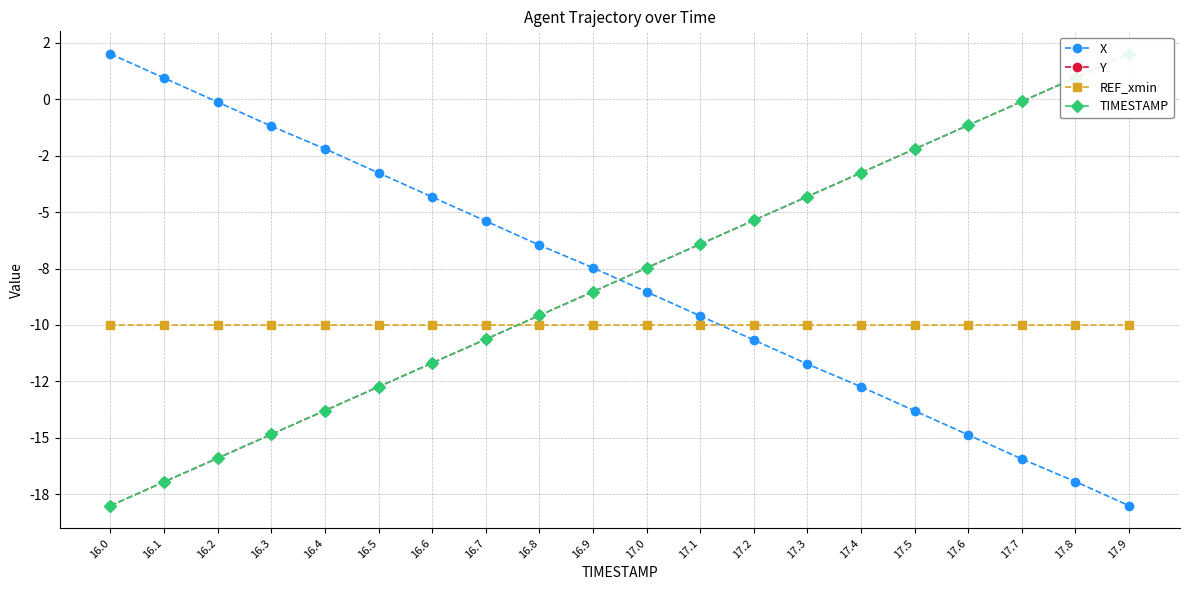

At how many categories does at least one series exceed -7?

18